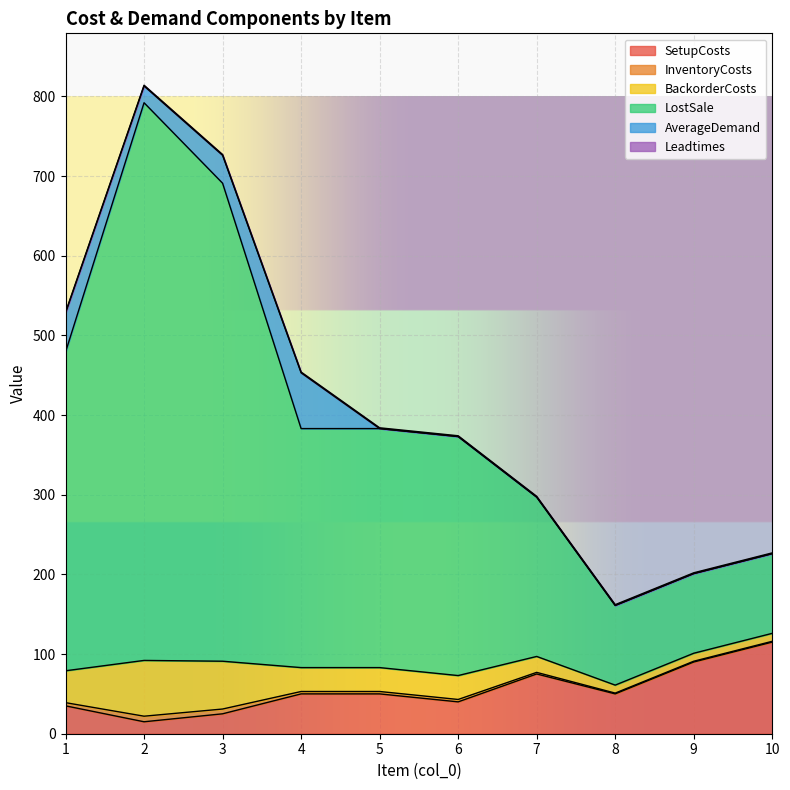

What is the highest value of the SetupCosts series?

115